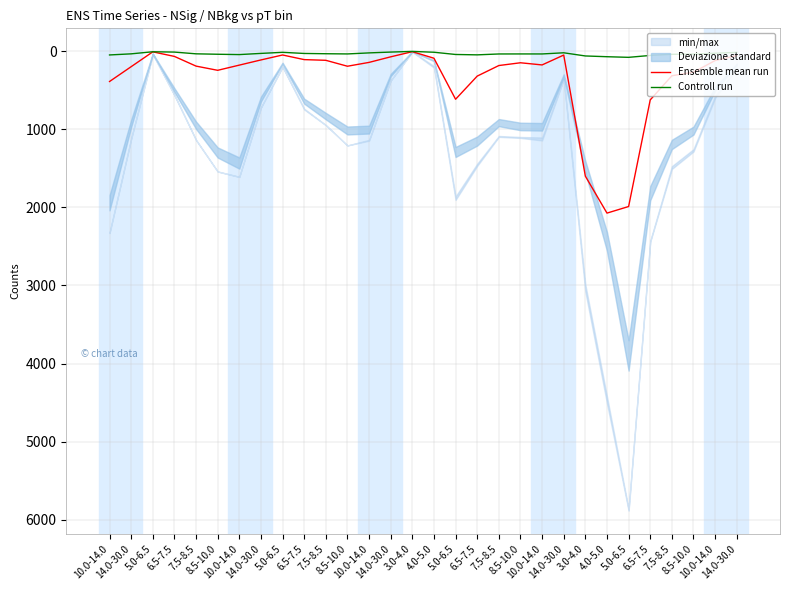

Which category has the highest value in the Controll run series?

5.0-6.5